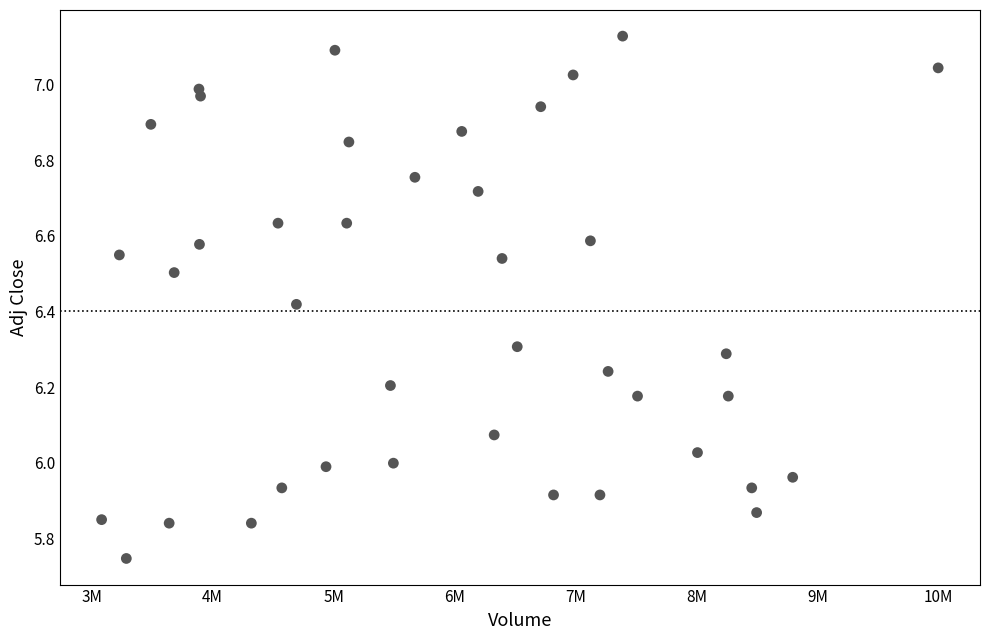

What is the range of Y values (max minus min)?

1.4